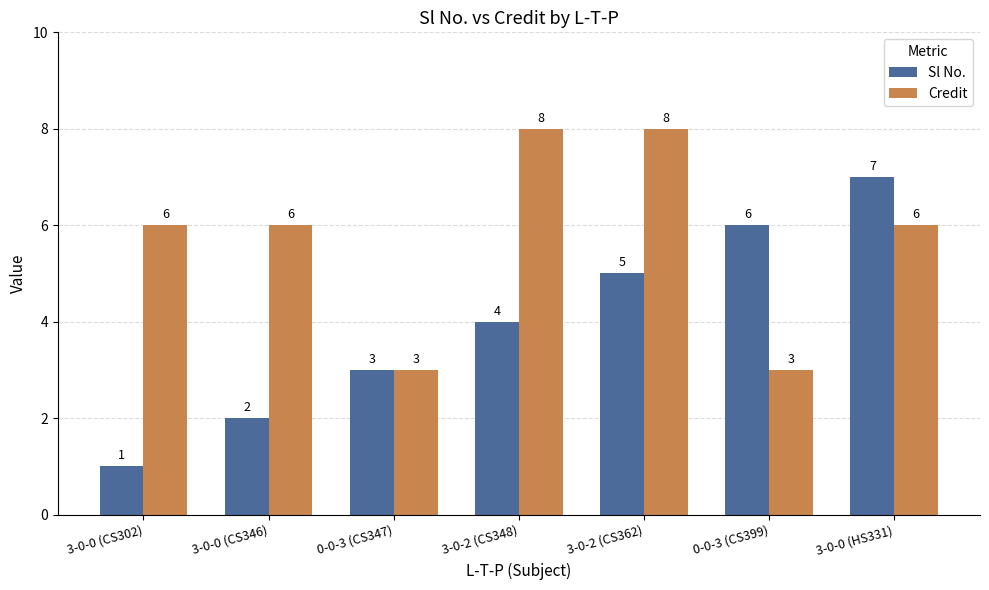

Which series changed the most between 0-0-3 (CS347) and 3-0-0 (HS331)?

Sl No.